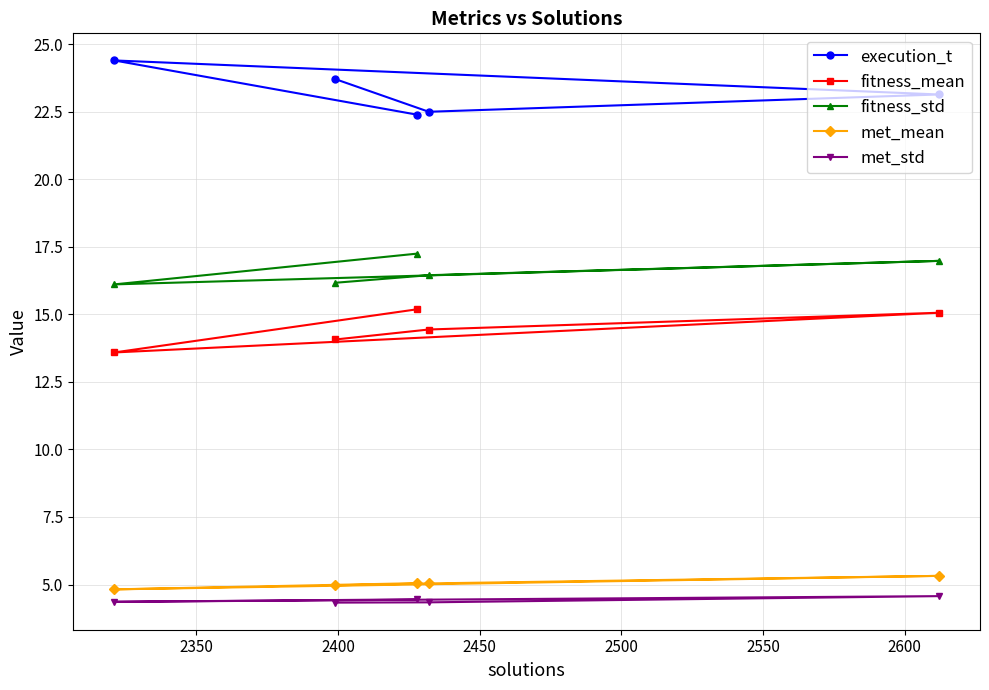

What is the value of the fitness_std point at the 1st from the left?

16.1